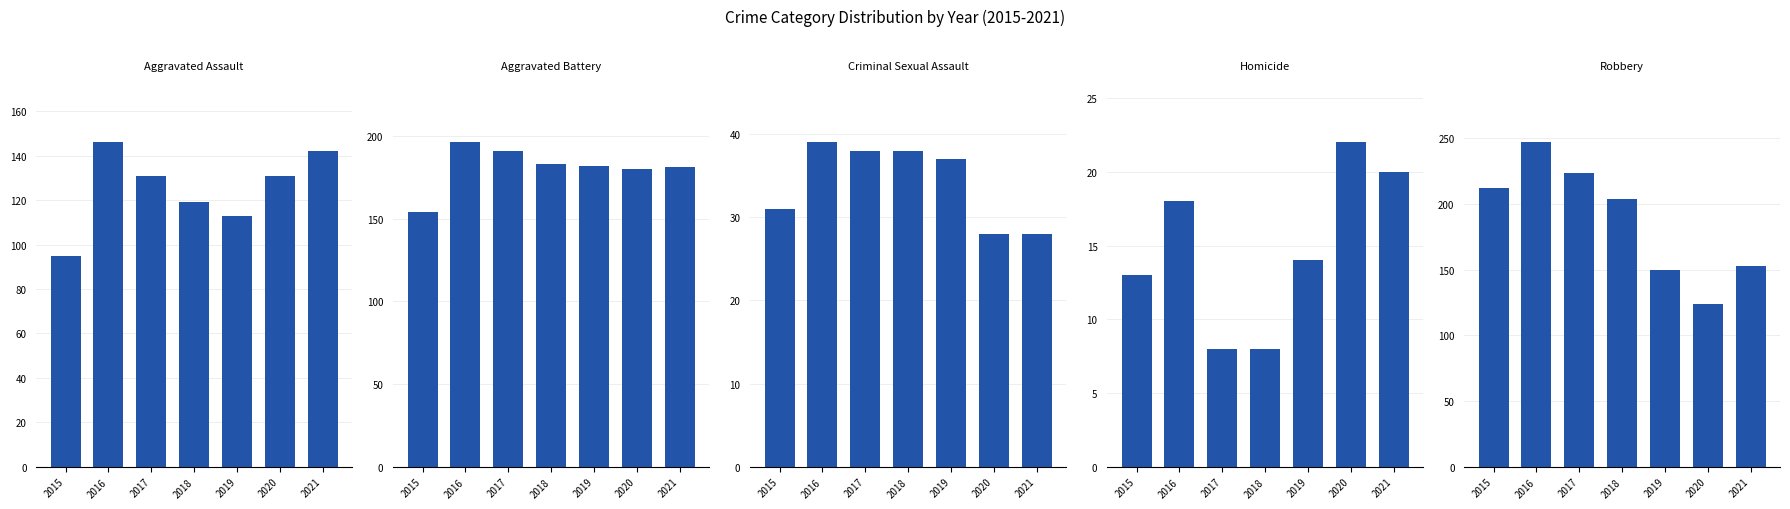

At 2021, list the series in order from smallest to largest.

Homicide, Criminal Sexual Assault, Aggravated Assault, Robbery, Aggravated Battery